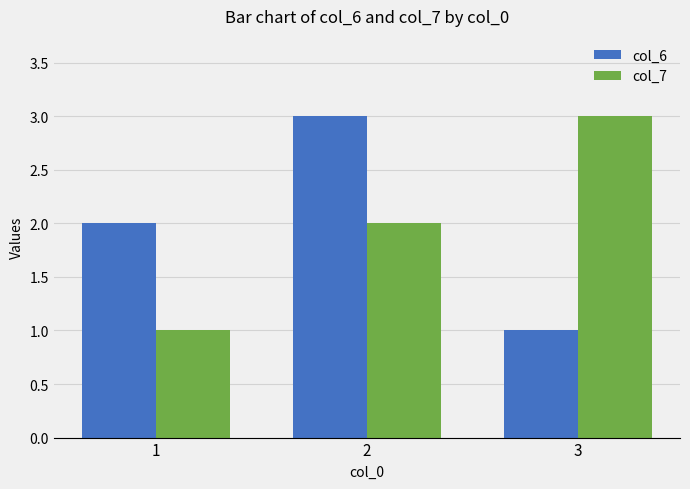

List the labels in order of col_7 value, smallest first.

1, 2, 3